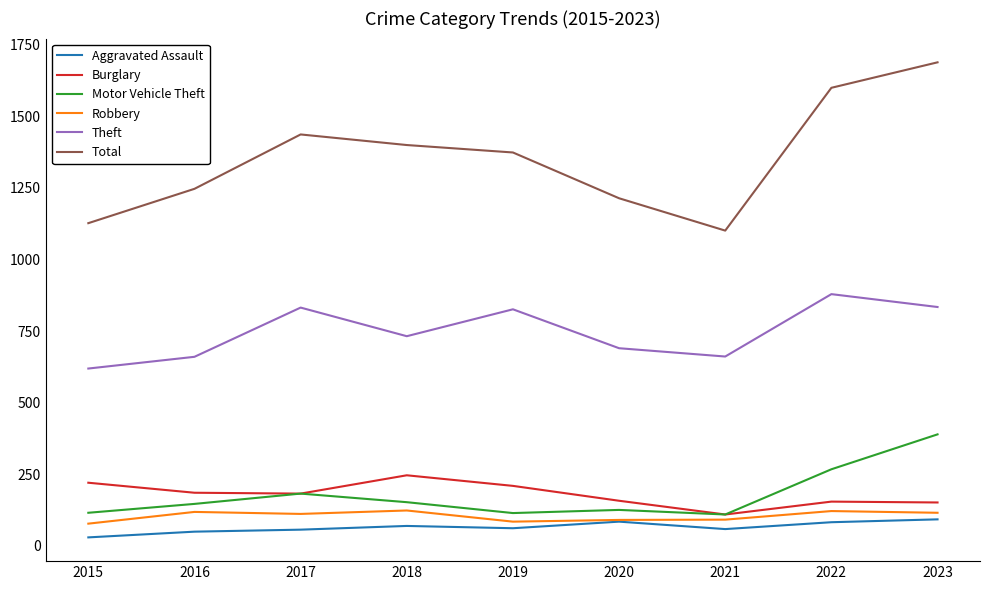

Is it true that Motor Vehicle Theft equals 267 at 2022?

True